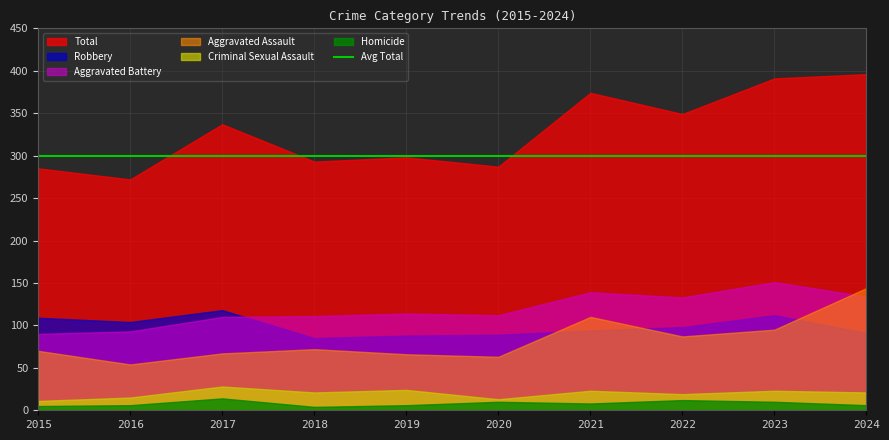

What is the value of the Criminal Sexual Assault point at the 2nd from the left?

15